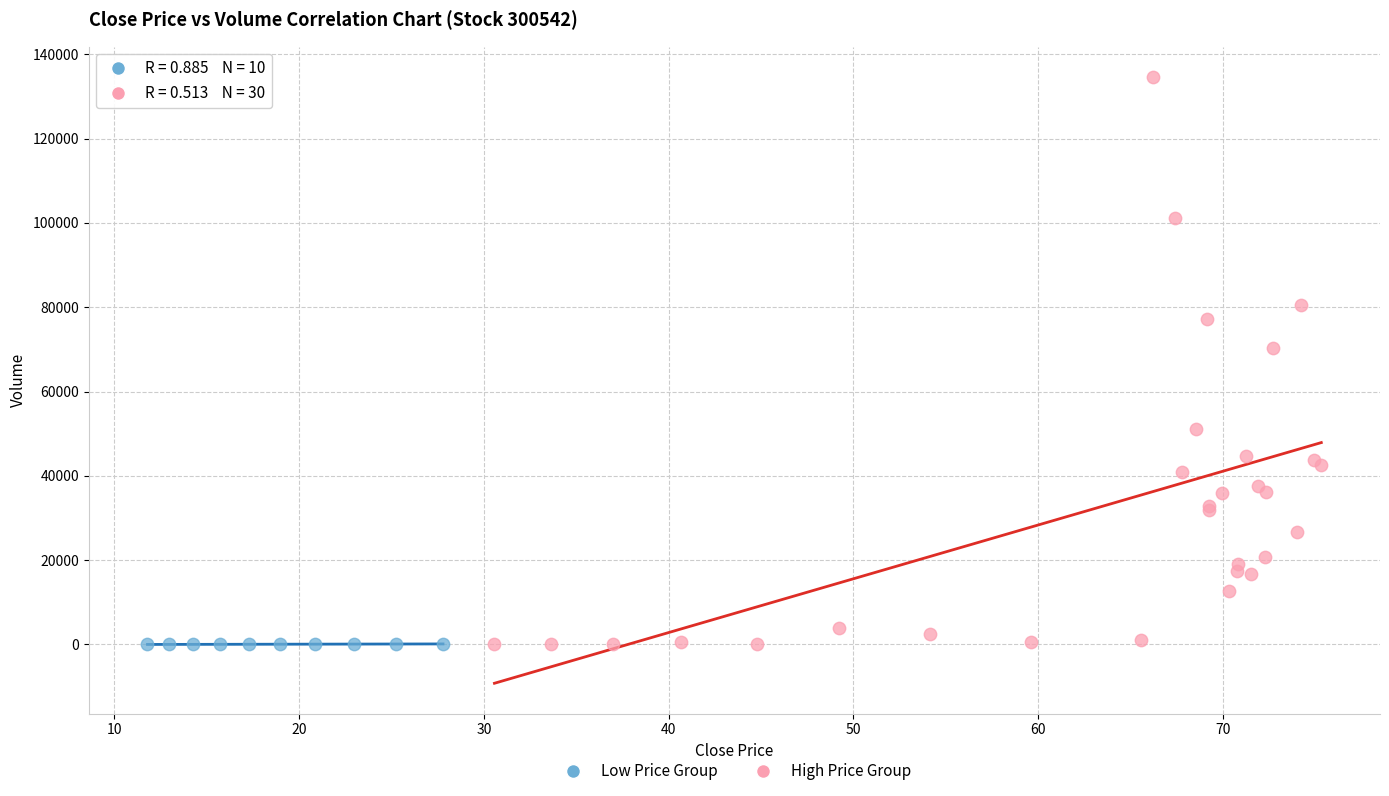

Which series reaches the maximum Y coordinate?

High Price Group